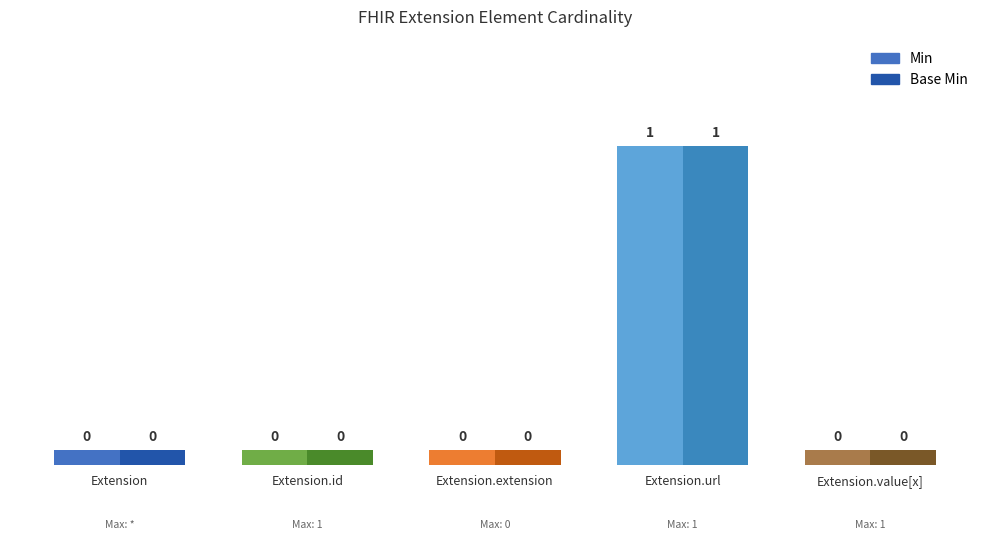

Where is Min nearest to the value 0?

Extension